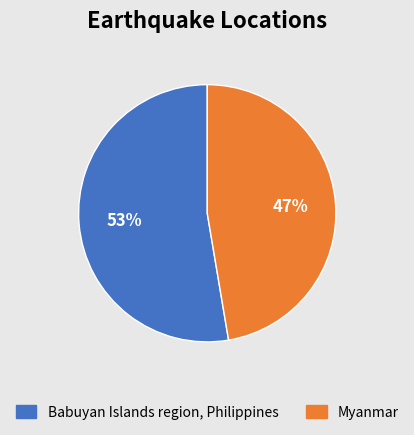

Rank the categories by value from lowest to highest.

Myanmar, Babuyan Islands region, Philippines